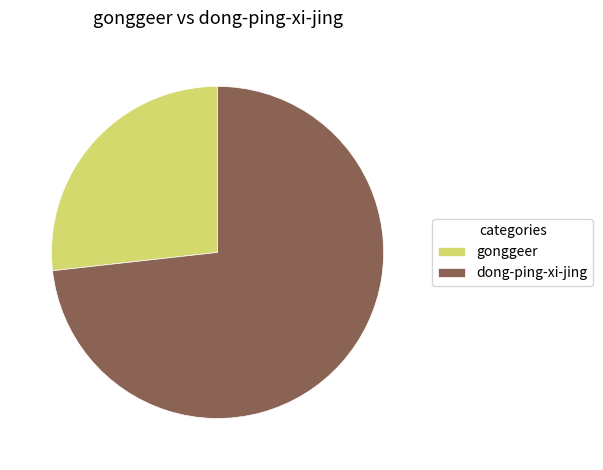

Does dong-ping-xi-jing represent more than half of the total?

Yes